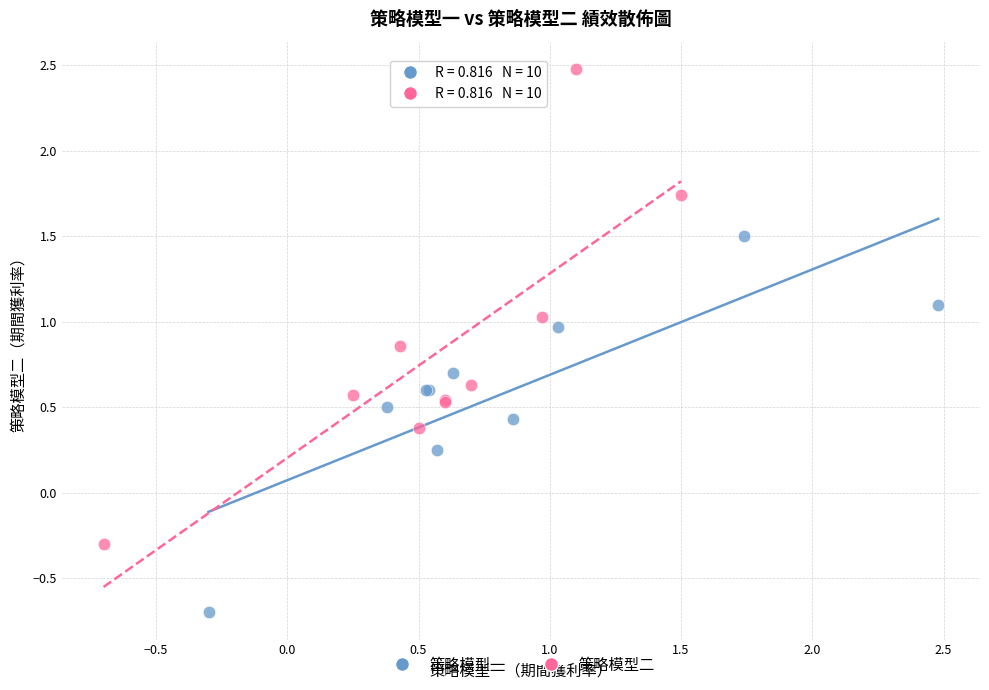

Which series contains the highest Y value?

策略模型二